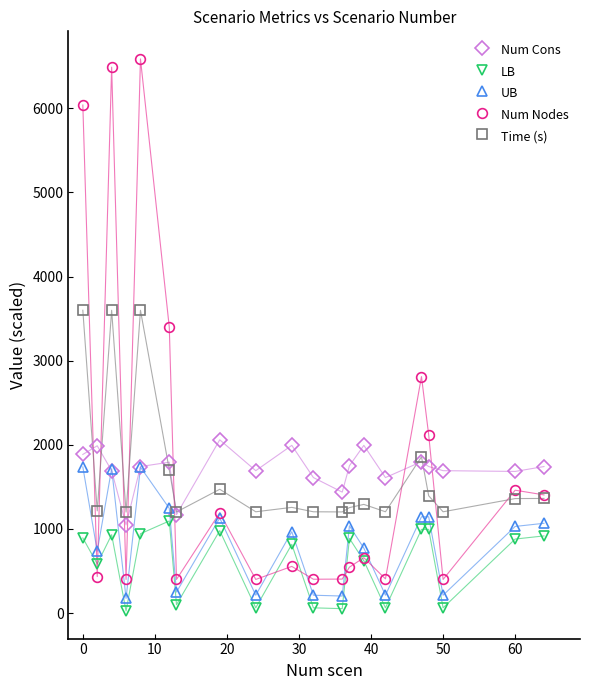

True or false: Num Cons and LB cross at least once.

False